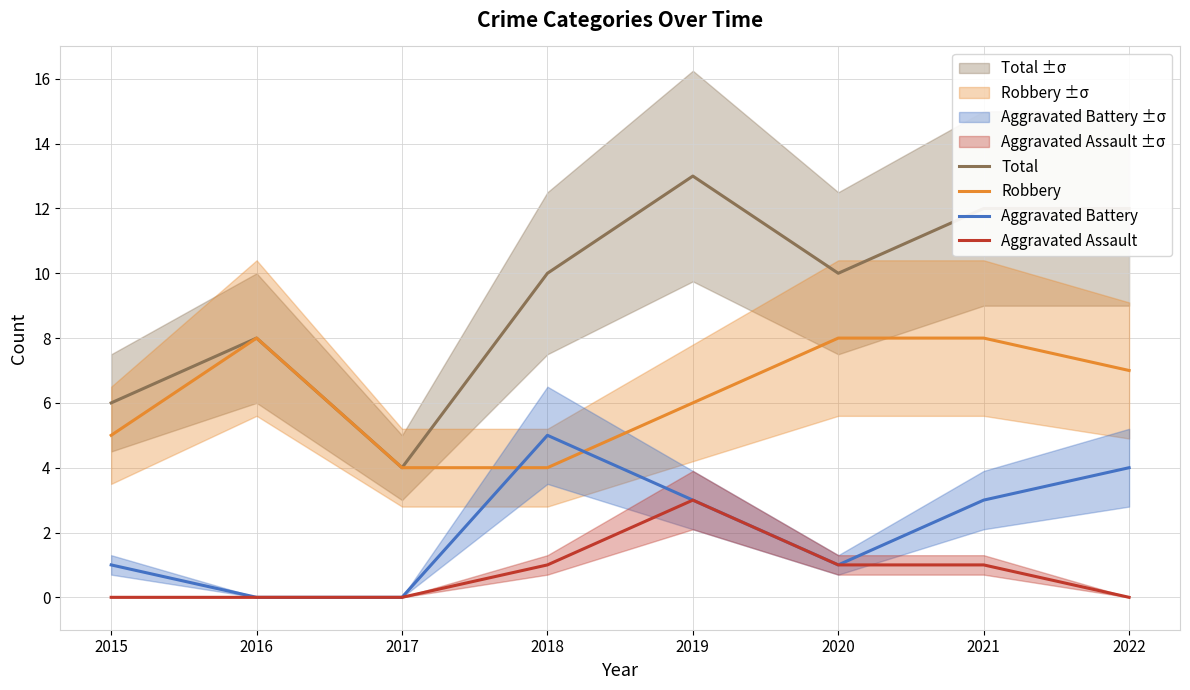

What is the total value across all series at 2019?

25